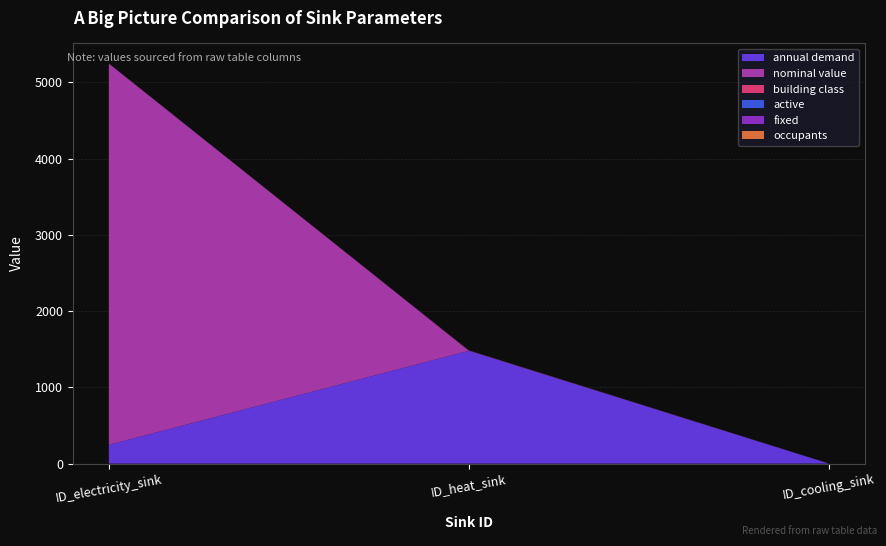

Reading left to right, extract all data points from this chart.

annual demand: ID_electricity_sink=246.6	ID_heat_sink=1479.5	ID_cooling_sink=0.0
nominal value: ID_electricity_sink=5000.0	ID_heat_sink=1.0	ID_cooling_sink=1.0
building class: ID_electricity_sink=0.0	ID_heat_sink=3.0	ID_cooling_sink=0.0
active: ID_electricity_sink=1.0	ID_heat_sink=1.0	ID_cooling_sink=1.0
fixed: ID_electricity_sink=1.0	ID_heat_sink=1.0	ID_cooling_sink=1.0
occupants: ID_electricity_sink=0.0	ID_heat_sink=0.0	ID_cooling_sink=0.0